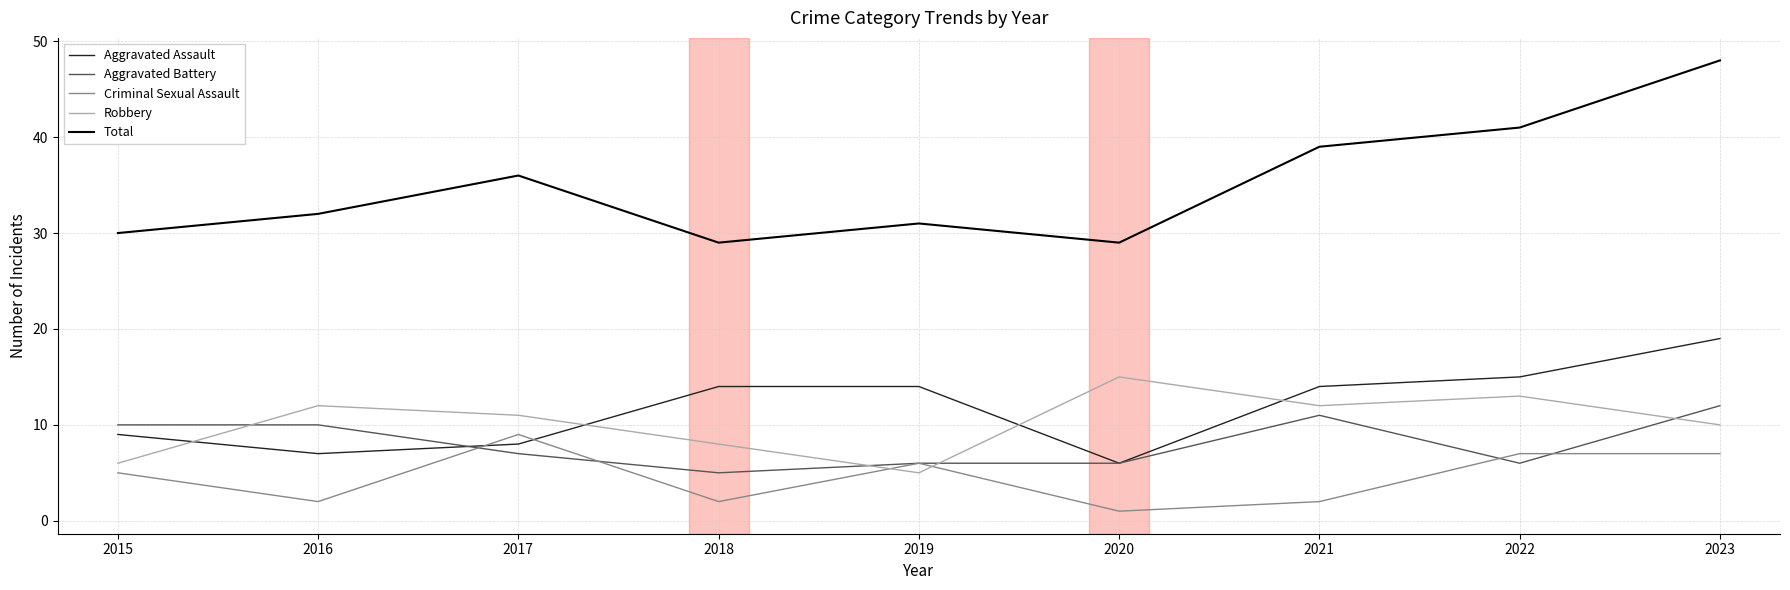

Which series has the largest range (max minus min)?

Total